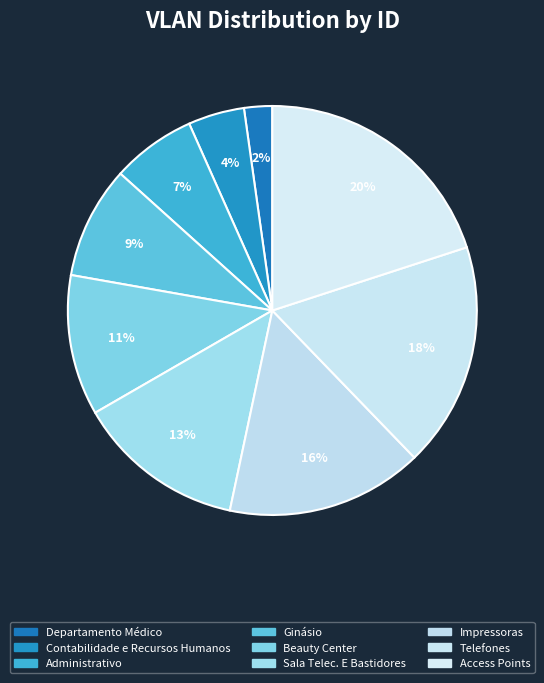

What is the smallest slice in the pie chart?

Departamento Médico